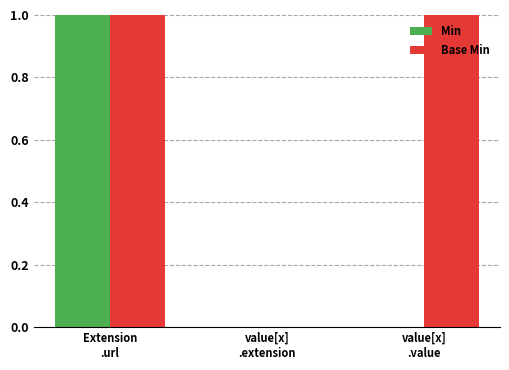

Are the bars grouped side by side (vs. stacked)?

Yes